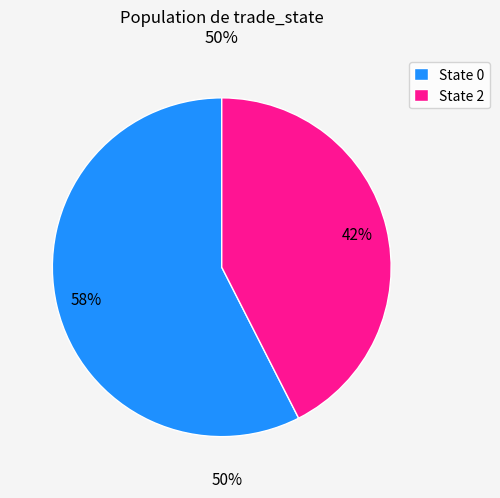

Between State 2 and State 0, which is larger?

State 0